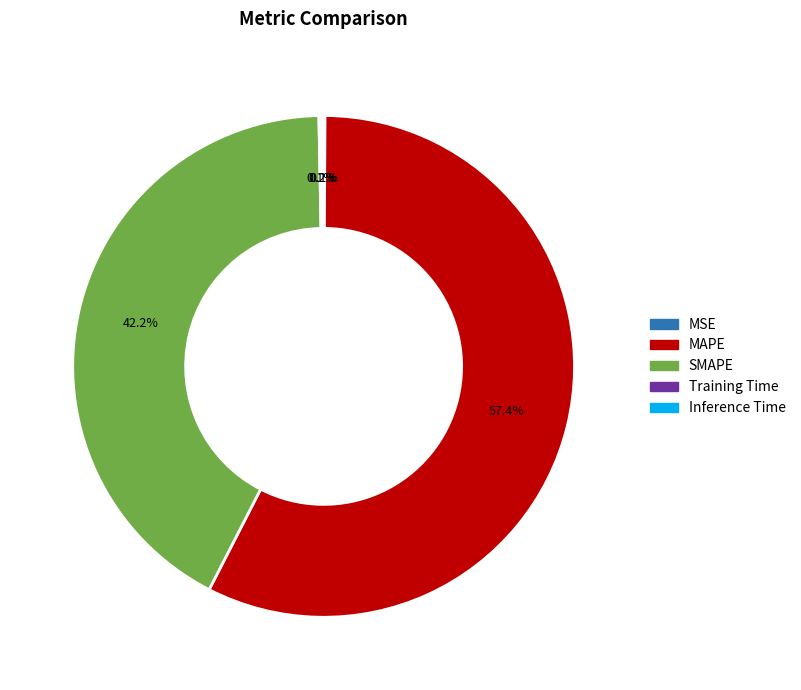

Does MAPE represent more than half of the total?

Yes